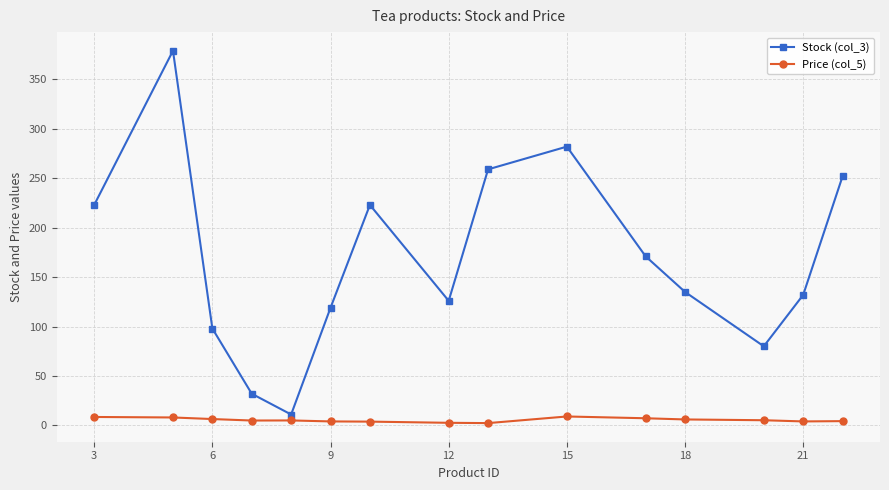

What are all the series names shown in the legend?

Stock (col_3), Price (col_5)